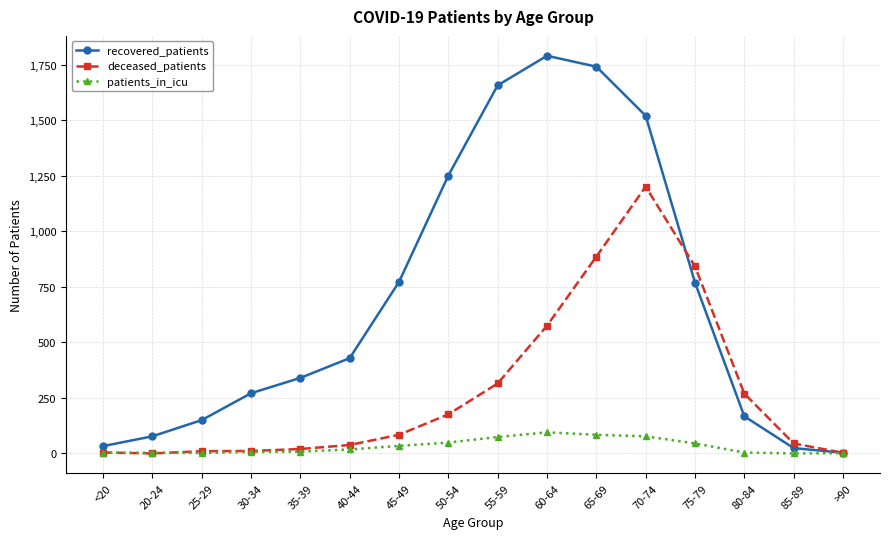

At which label is deceased_patients closest to 600?

60-64